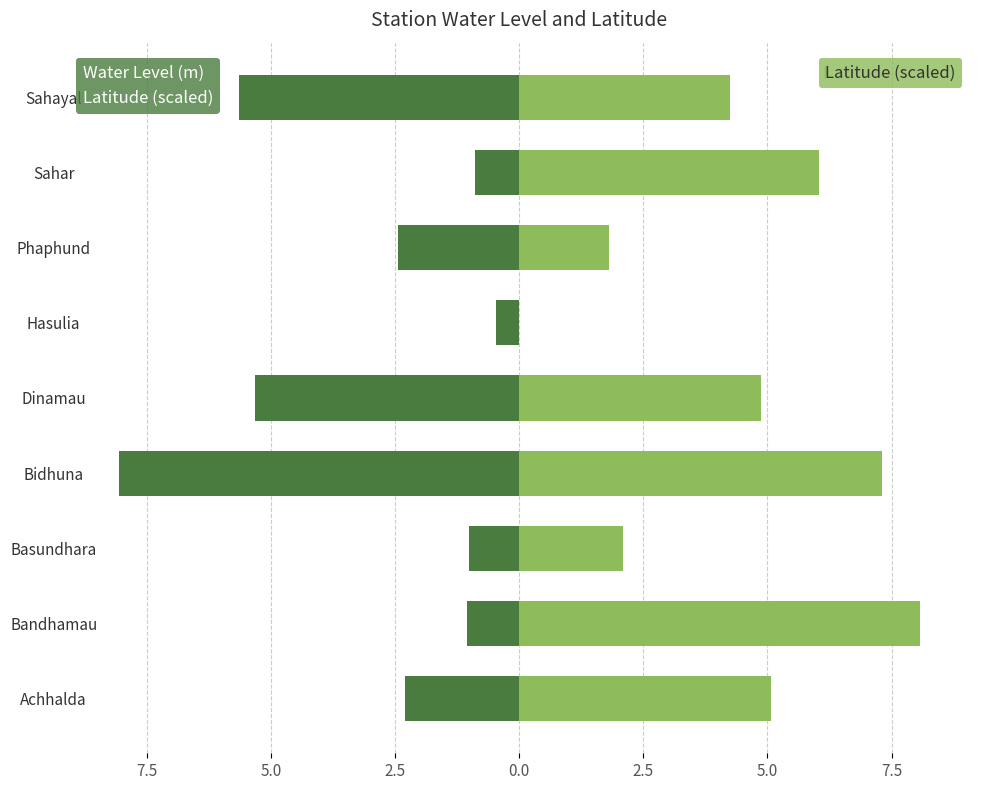

What is the smallest value displayed?

-8.1